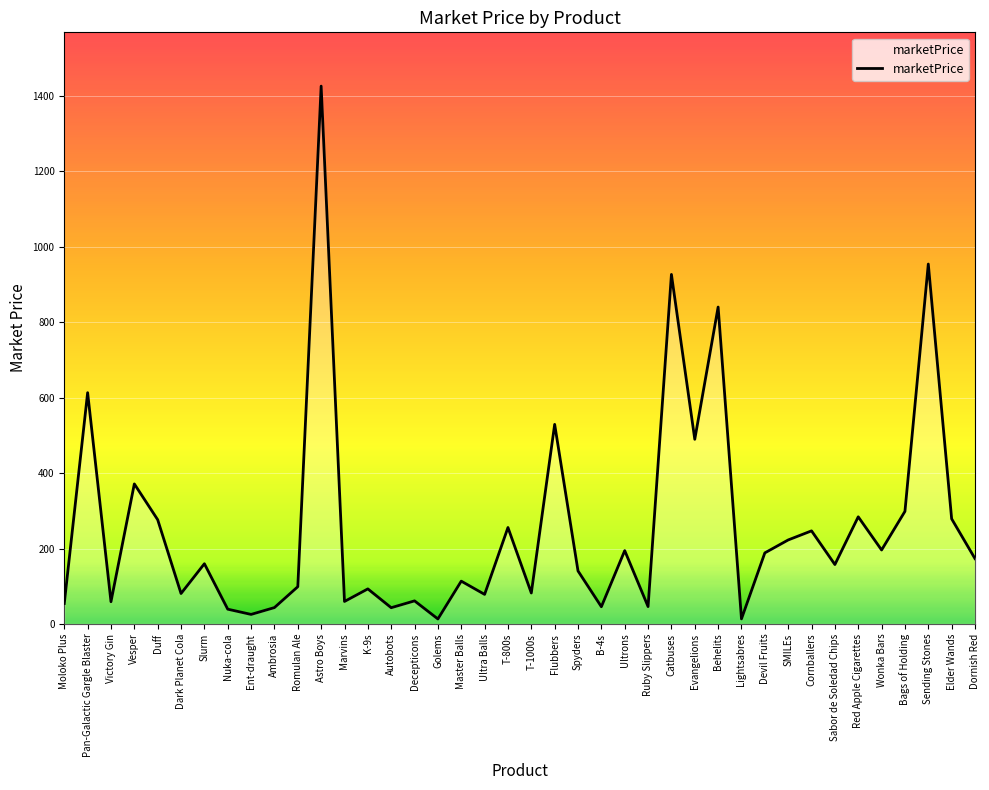

What is the greatest value displayed?

1426.2